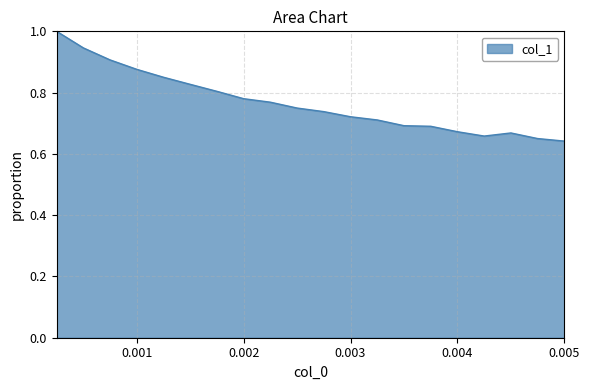

What is the difference between the maximum and minimum values?

0.4